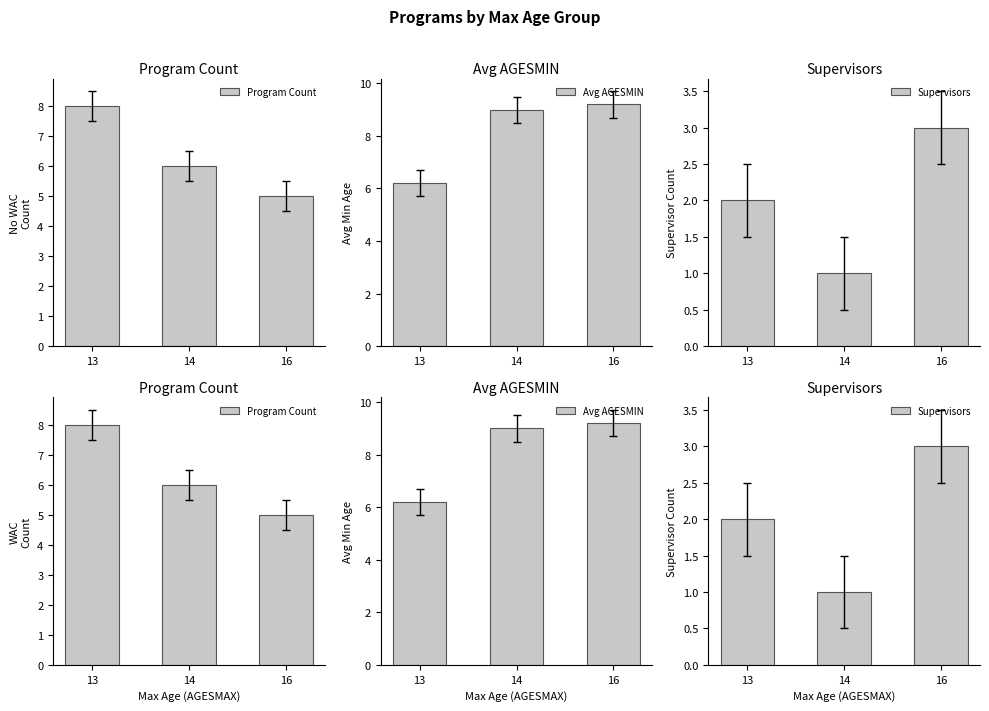

What is the value of the Program Count bar at the 3rd from the left?

5.0